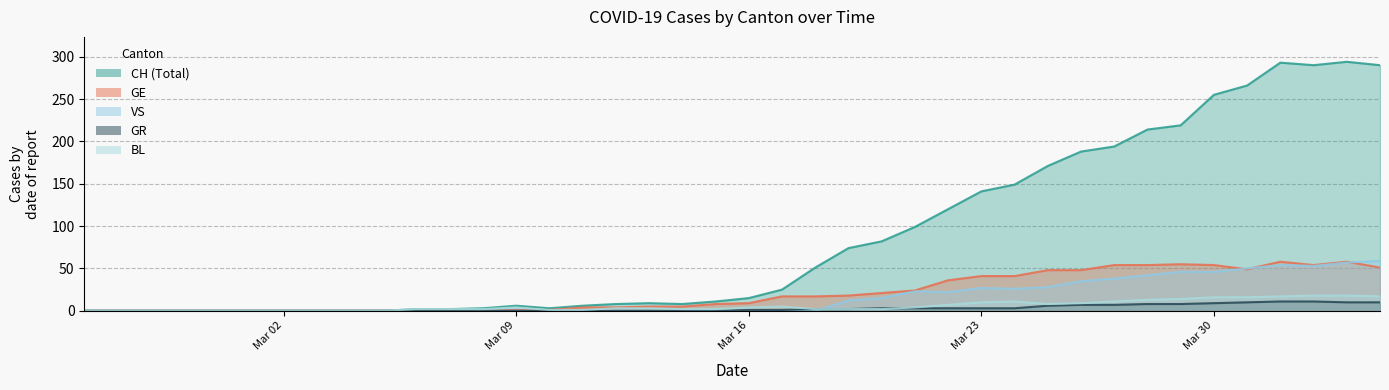

Does the chart display data point markers on the line(s)?

No